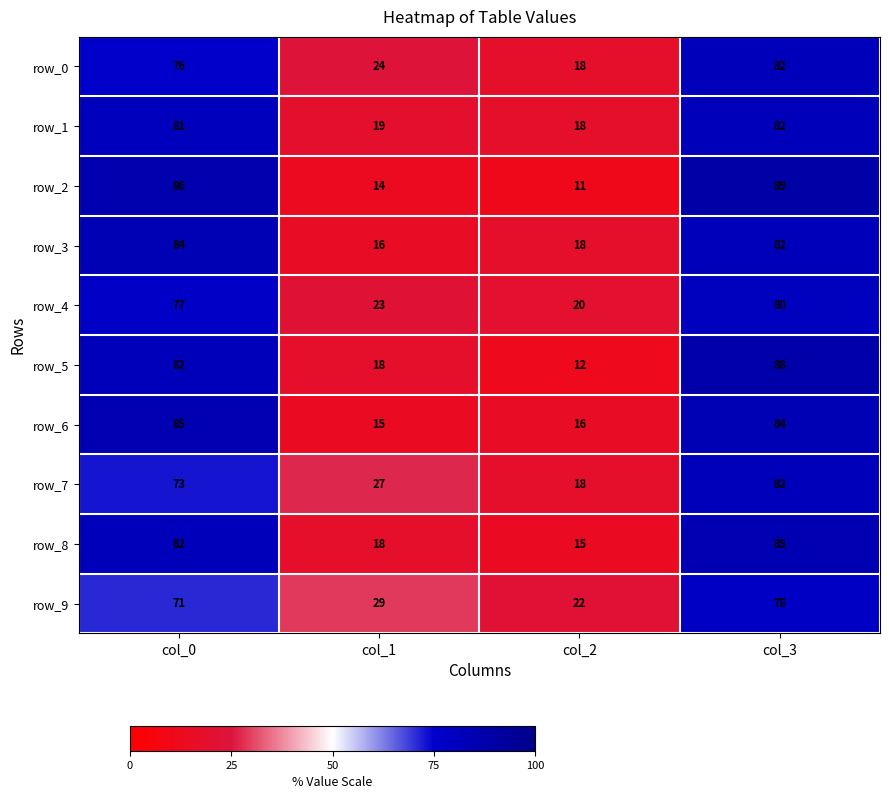

What is the difference between the maximum and minimum values in the row_4 series?

60